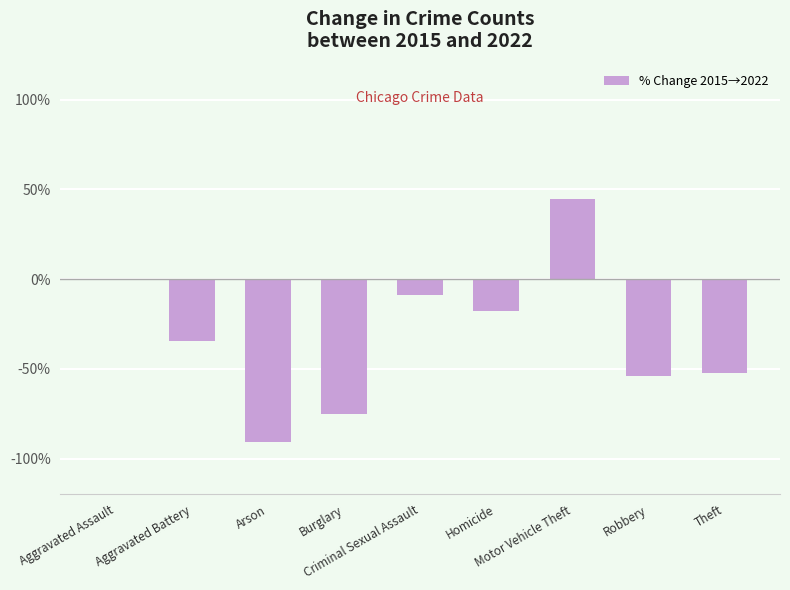

What is the greatest value displayed?

44.7